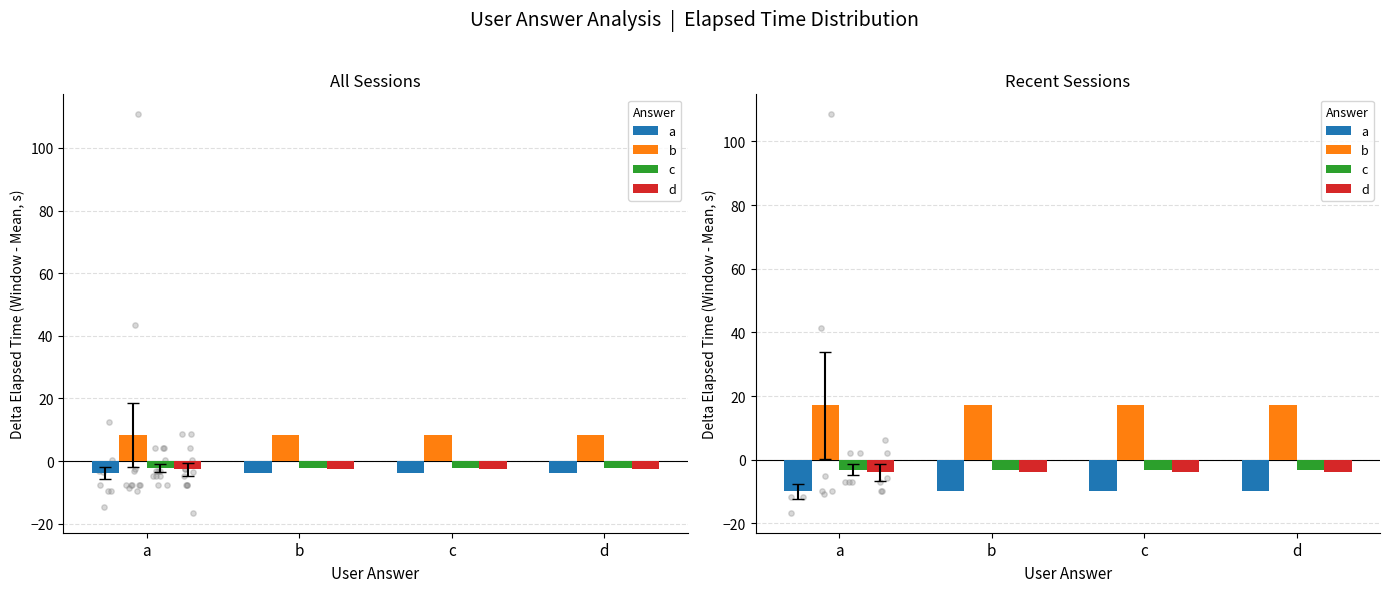

Is the value of a at b greater than the value of b at b?

No